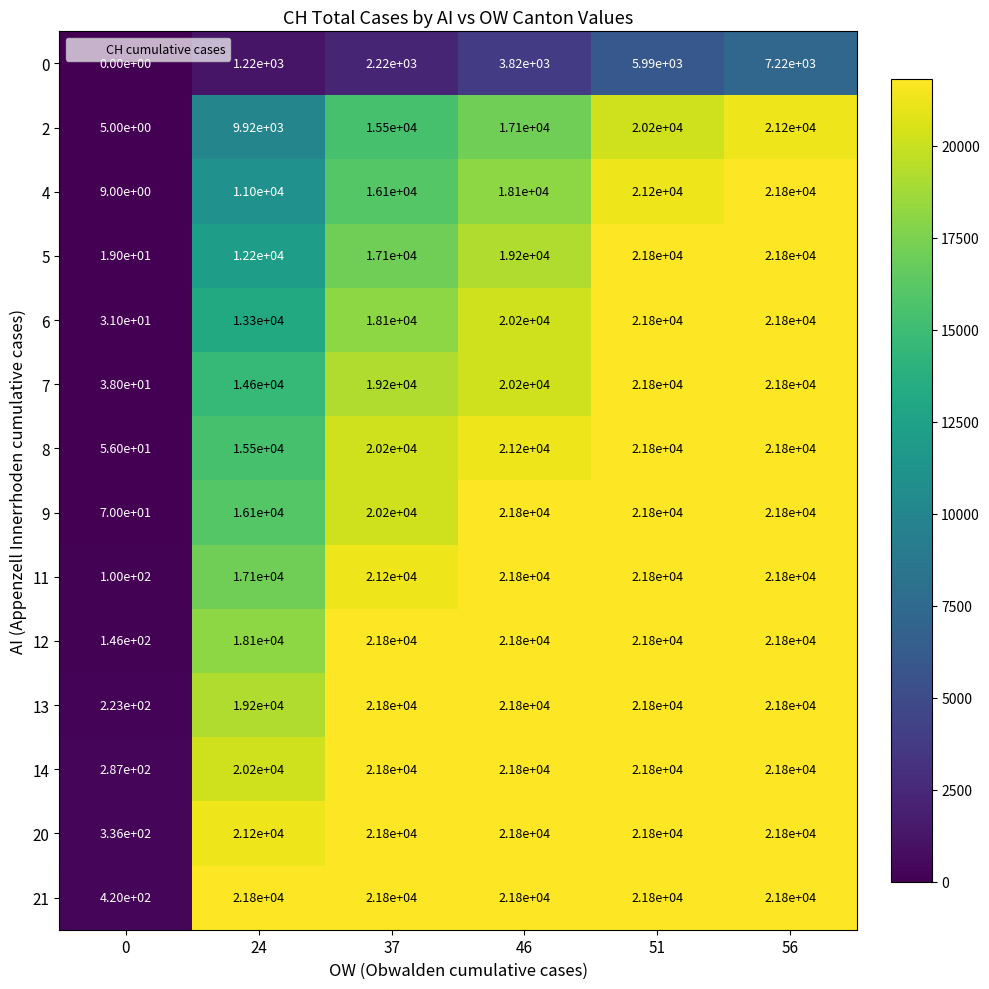

What is the lowest value of the 21 series?

420